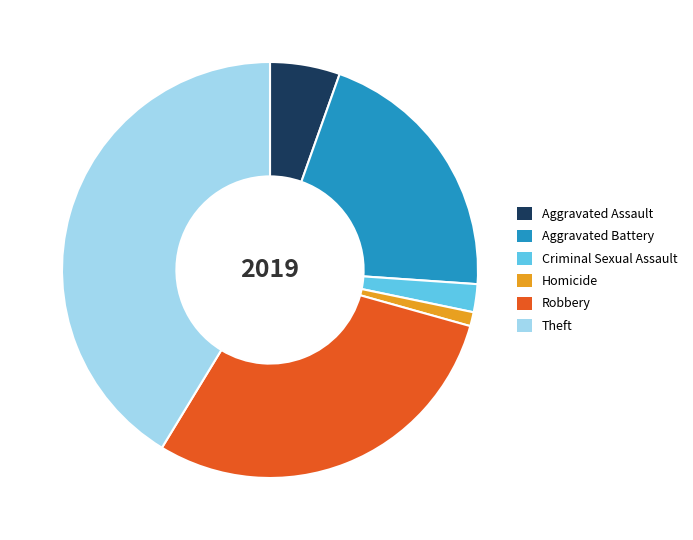

How many slices are in this pie chart?

6